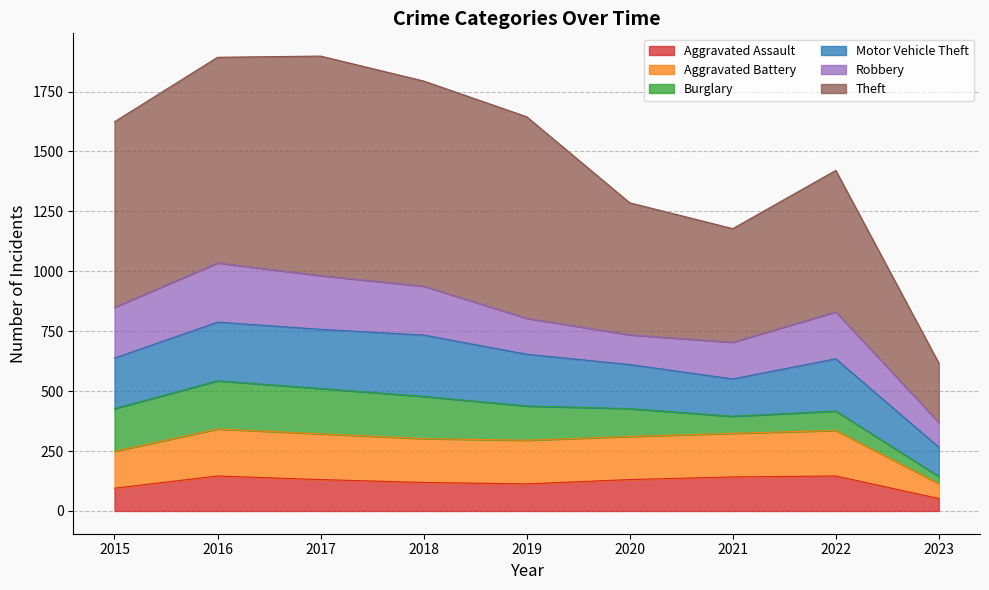

Is it true that Aggravated Assault equals 250 at 2021?

False